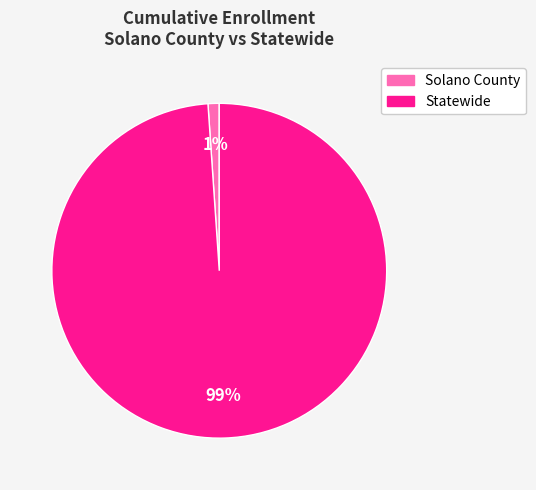

Is there a majority slice in this chart?

Yes